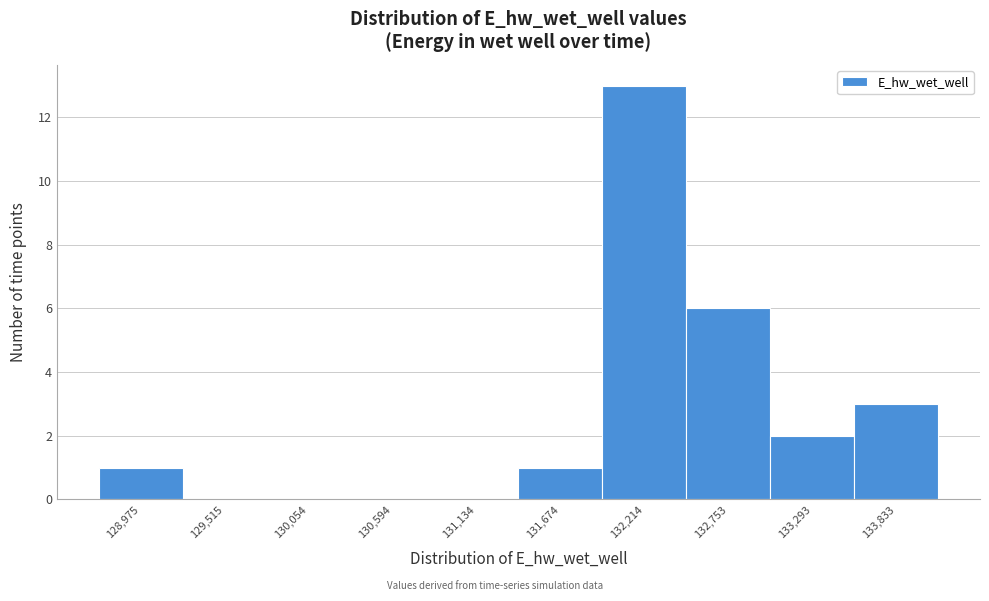

Reading left to right, transcribe all the data shown in this chart.

128,975=1	129,515=0	130,054=0	130,594=0	131,134=0	131,674=1	132,214=13	132,753=6	133,293=2	133,833=3